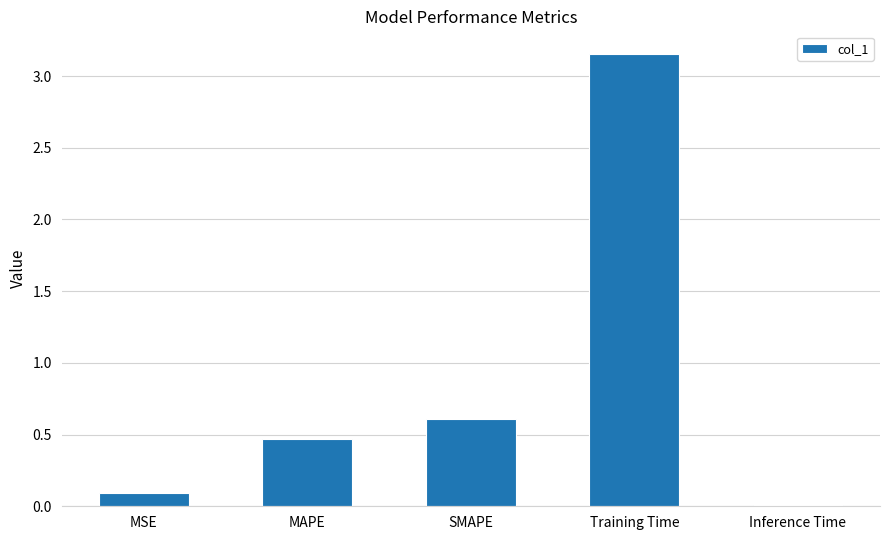

The chart shows a value of 0.0 at Inference Time. True or false?

True